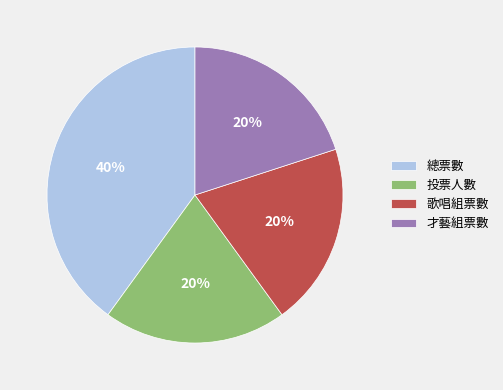

Count the number of slices in the pie.

4